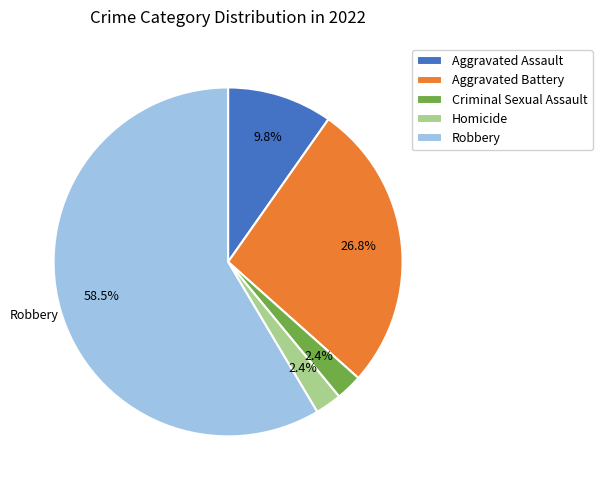

Is the sum of Robbery and Aggravated Assault greater than half?

Yes